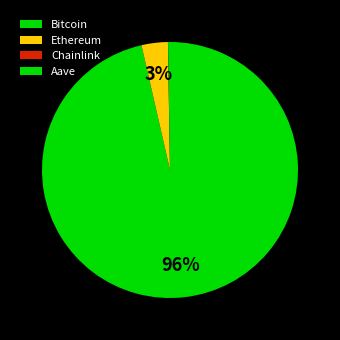

Rank the categories by value from lowest to highest.

Chainlink, Aave, Ethereum, Bitcoin